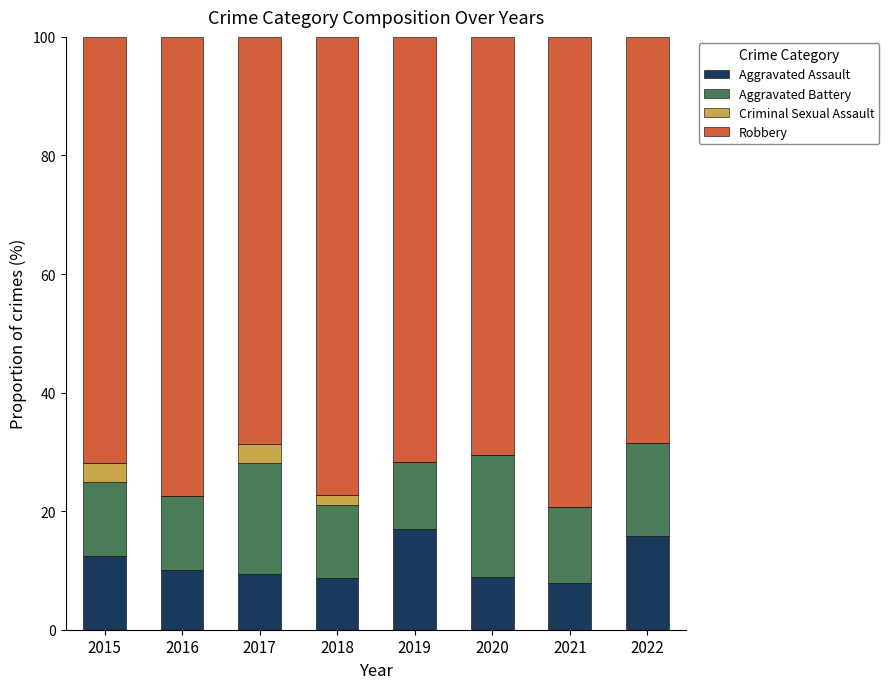

What is the total value across all series at 2020?

100.0